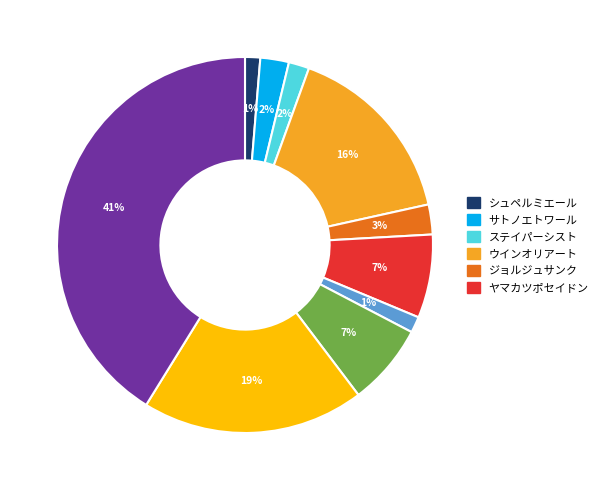

Does any single category account for the majority?

No